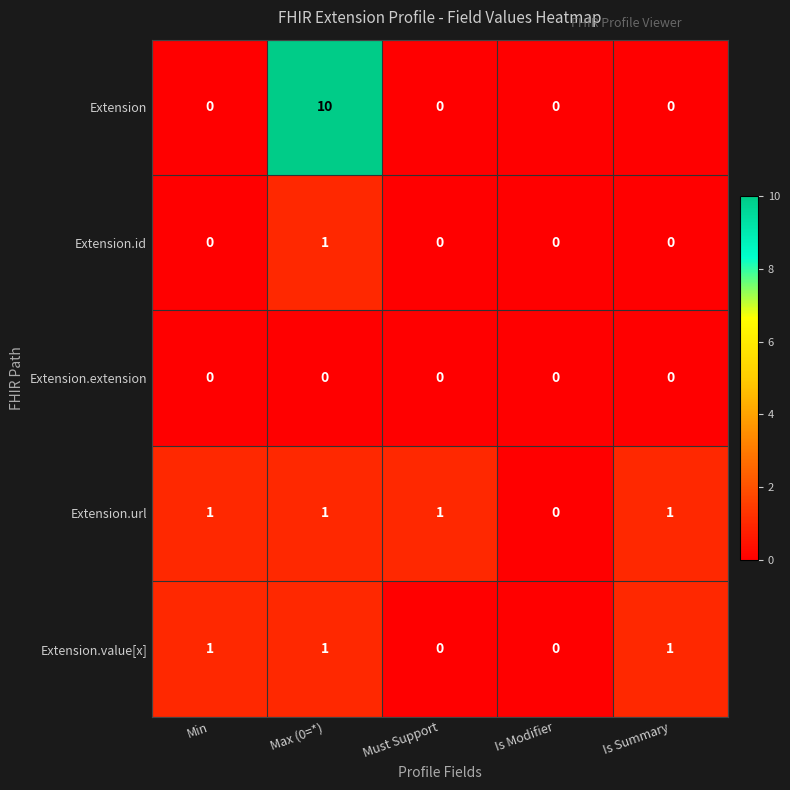

True or false: Extension.id has a value of -1 at Is Summary.

False